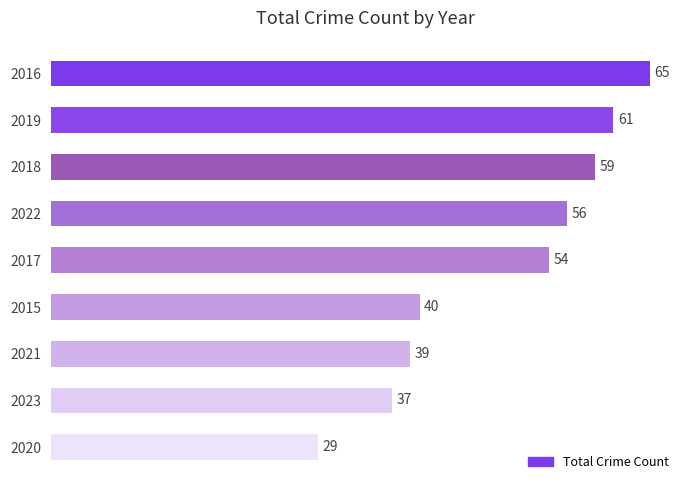

Reading bottom to top, list all the values displayed in this chart.

29	37	39	40	54	56	59	61	65